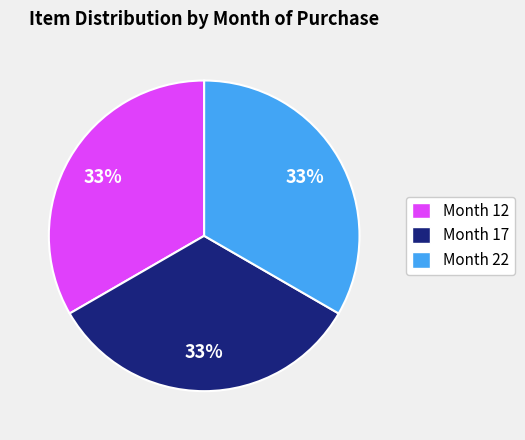

Is Month 12 the majority of the pie?

No